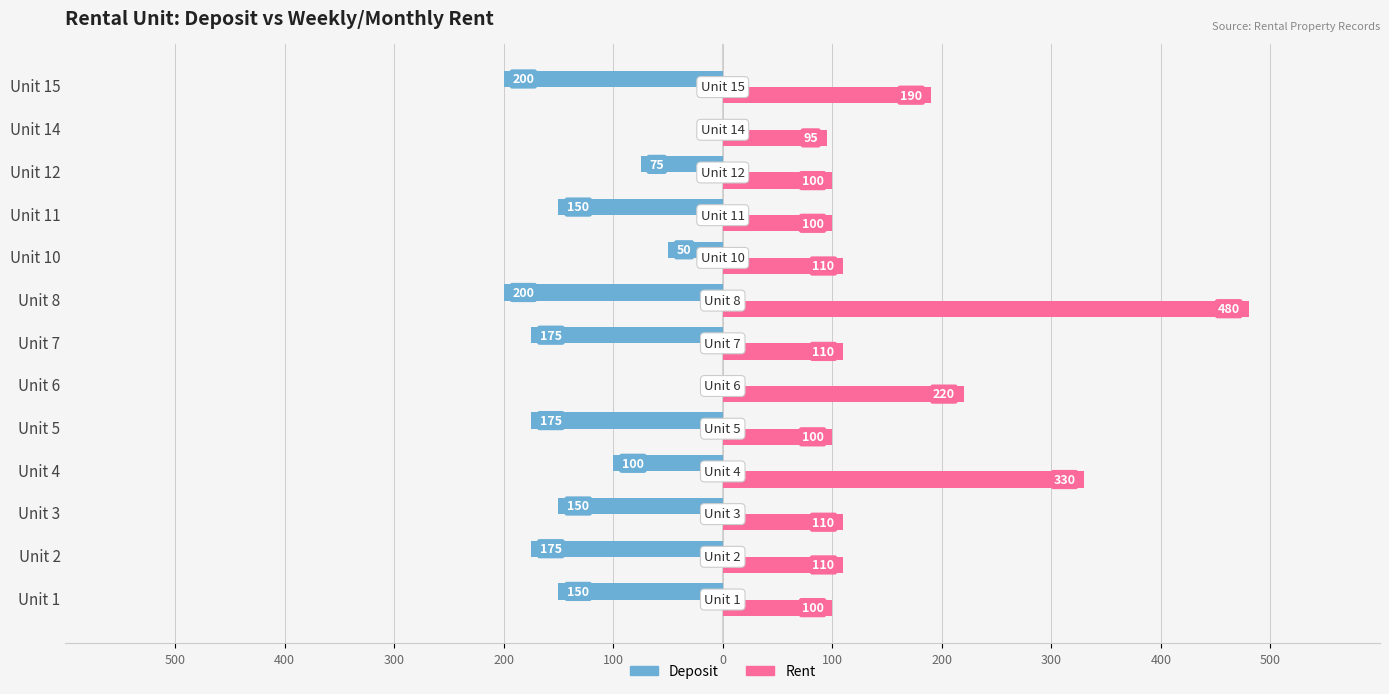

Reading left to right, what are all the values shown in this chart?

Deposit: -150	-175	-150	-100	-175	0	-175	-200	-50	-150	-75	0	-200
Rent: 100	110	110	330	100	220	110	480	110	100	100	95	190